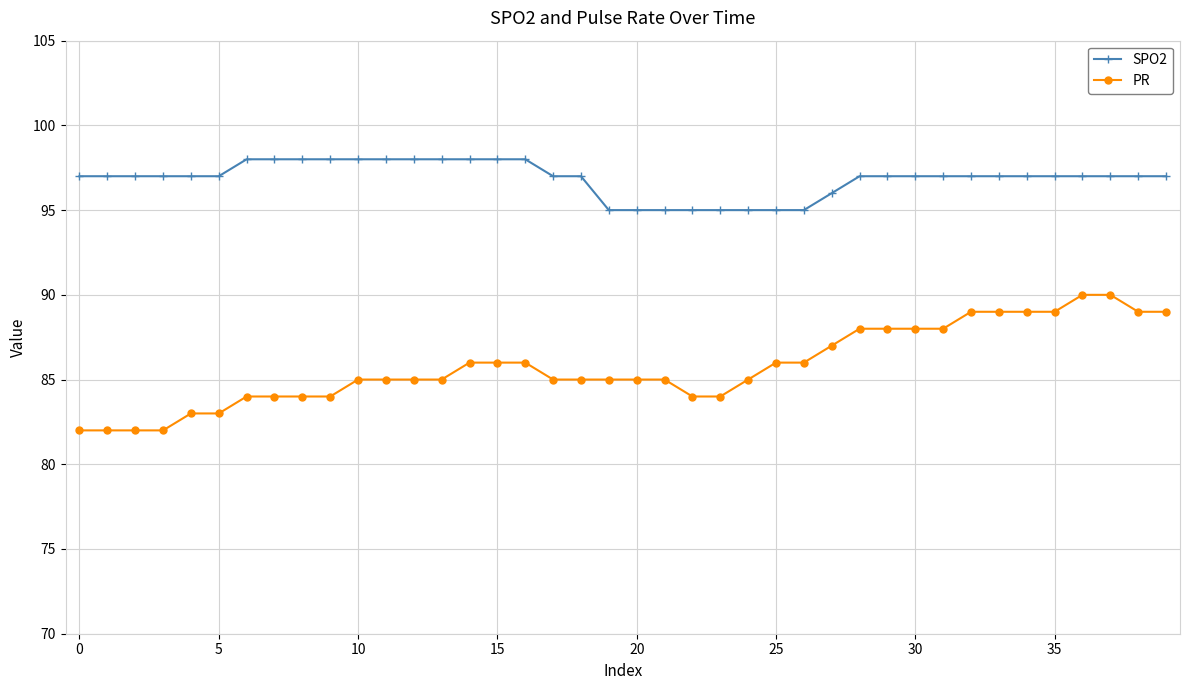

Is this an area chart (filled region under the line)?

No